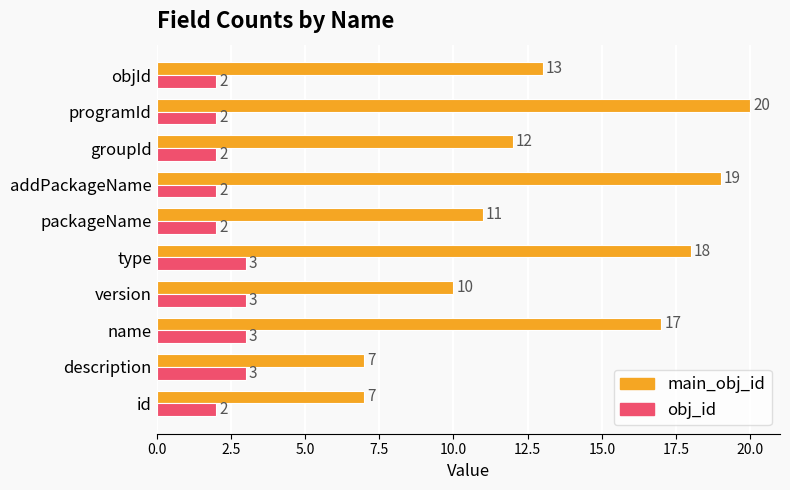

Is the value of main_obj_id at description greater than the value of obj_id at version?

Yes